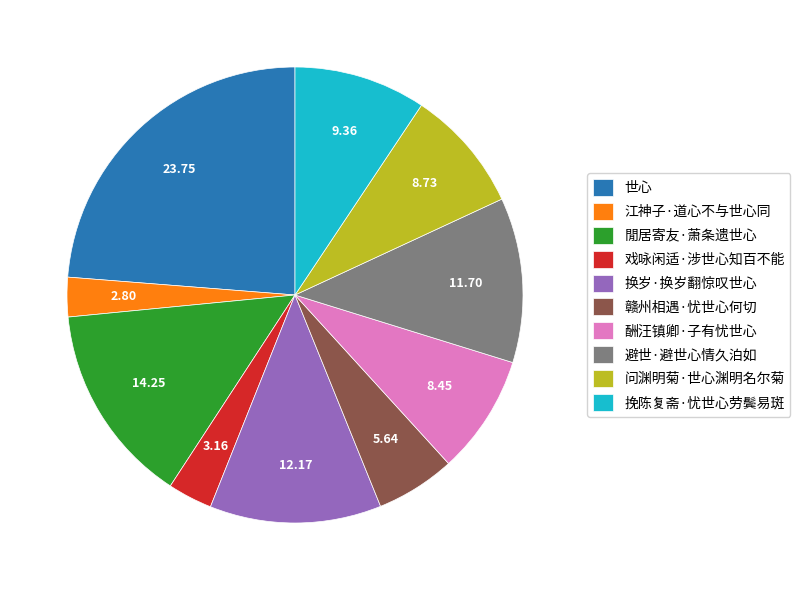

Does any single category account for the majority?

No